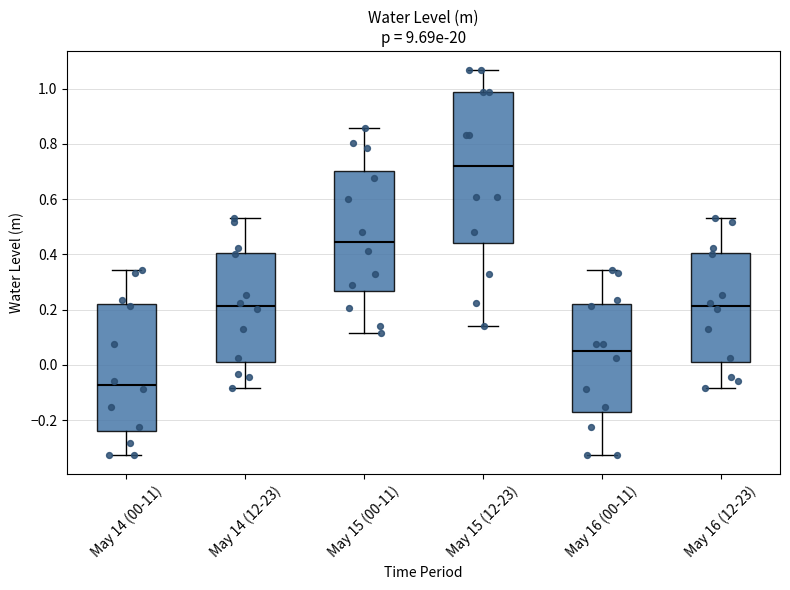

Reading left to right, transcribe this box plot: for each box, give where its median line is, the range the box spans, and where its two whiskers end, as read against the y-axis. The values are not printed on the chart, so give them approximately, as read against the axis.

May 14 (00-11): median -0.08, box -0.24 to 0.22, whiskers -0.32 to 0.34
May 14 (12-23): median 0.22, box 0.02 to 0.40, whiskers -0.08 to 0.54
May 15 (00-11): median 0.44, box 0.26 to 0.70, whiskers 0.12 to 0.86
May 15 (12-23): median 0.72, box 0.44 to 0.98, whiskers 0.14 to 1.06
May 16 (00-11): median 0.06, box -0.16 to 0.22, whiskers -0.32 to 0.34
May 16 (12-23): median 0.22, box 0.00 to 0.40, whiskers -0.08 to 0.54